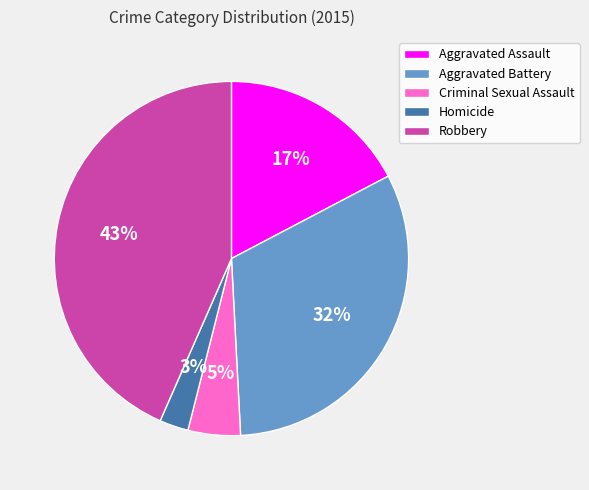

Count the number of slices in the pie.

5